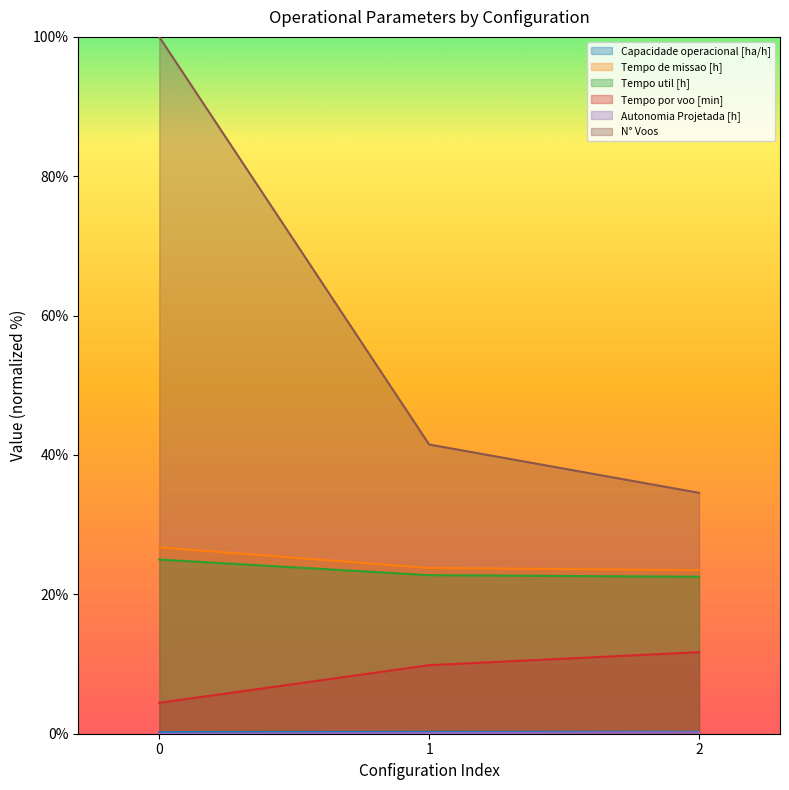

Where is Tempo de missao [h] nearest to the value 25?

1